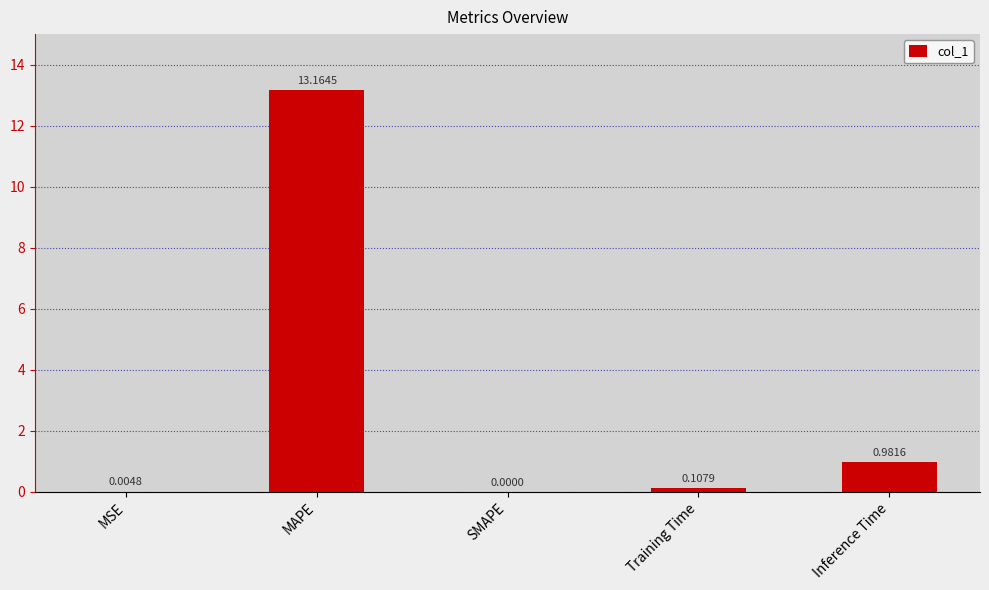

Count the number of categories in the chart.

5